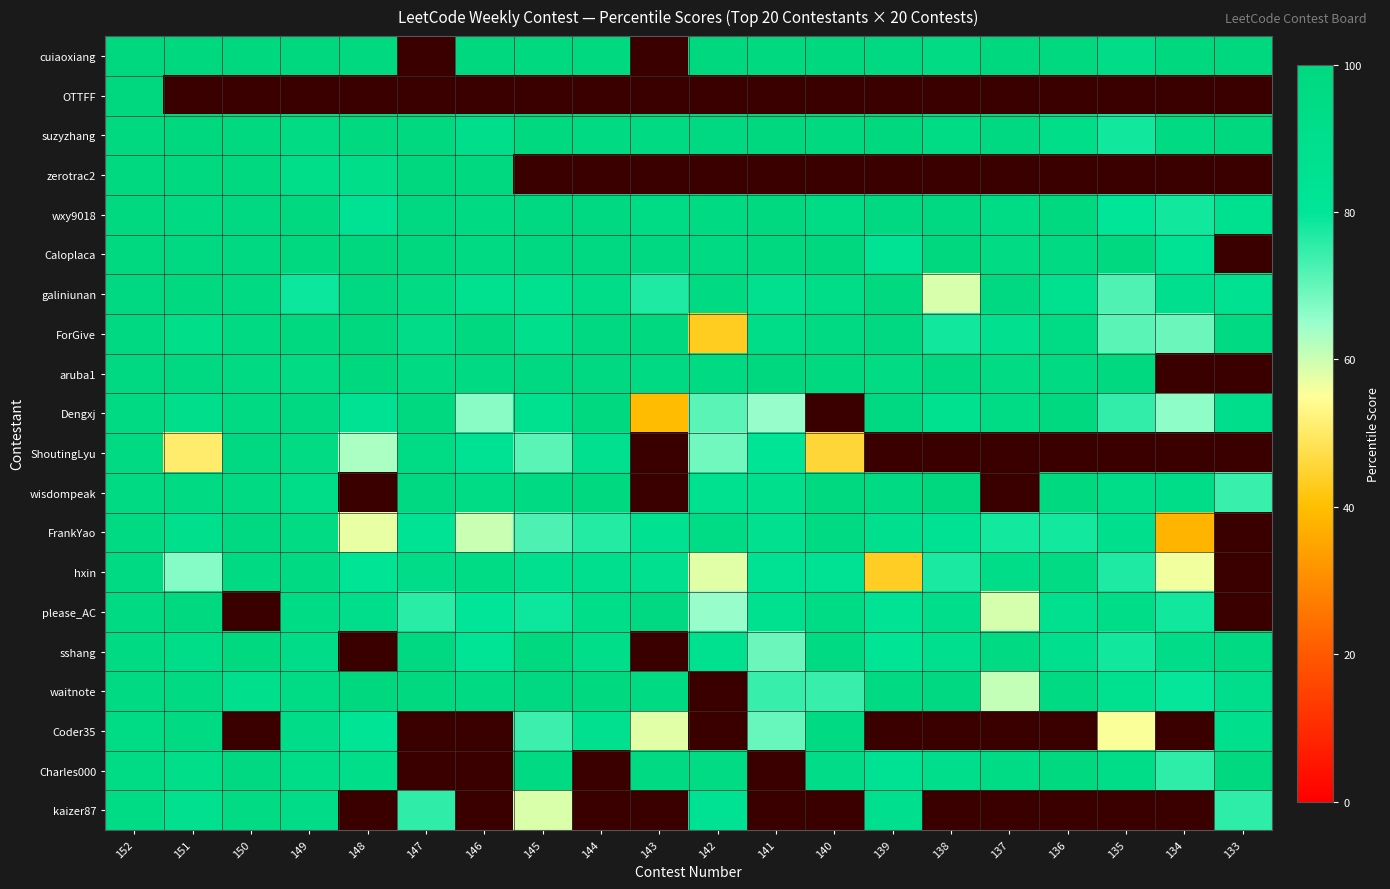

How many data points in galiniunan are above 91?

10